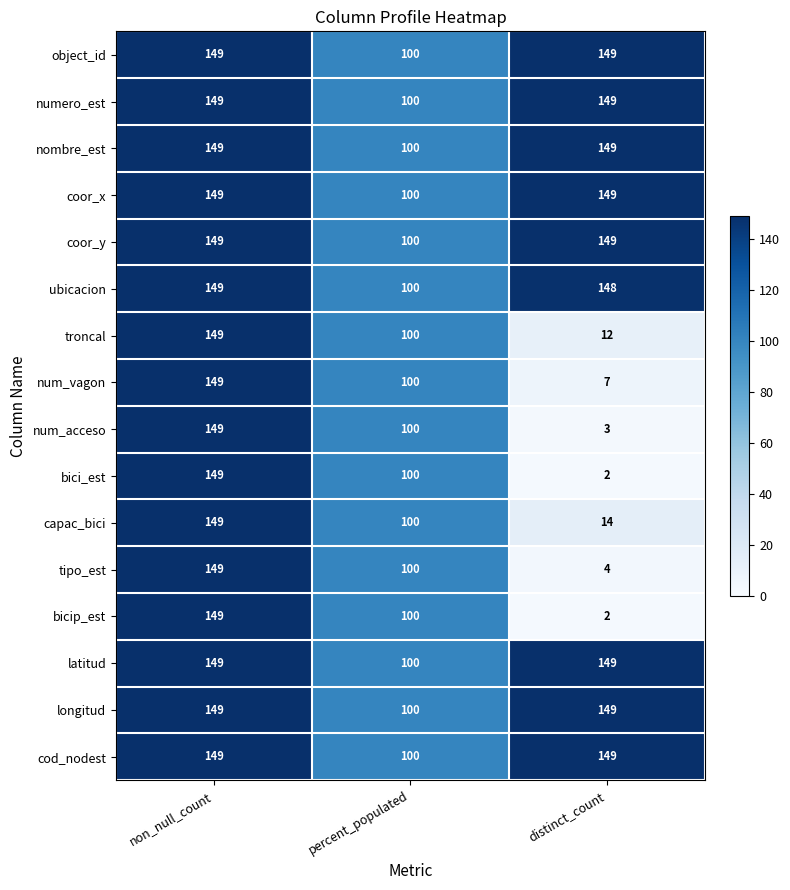

How many distinct data groups are displayed?

16